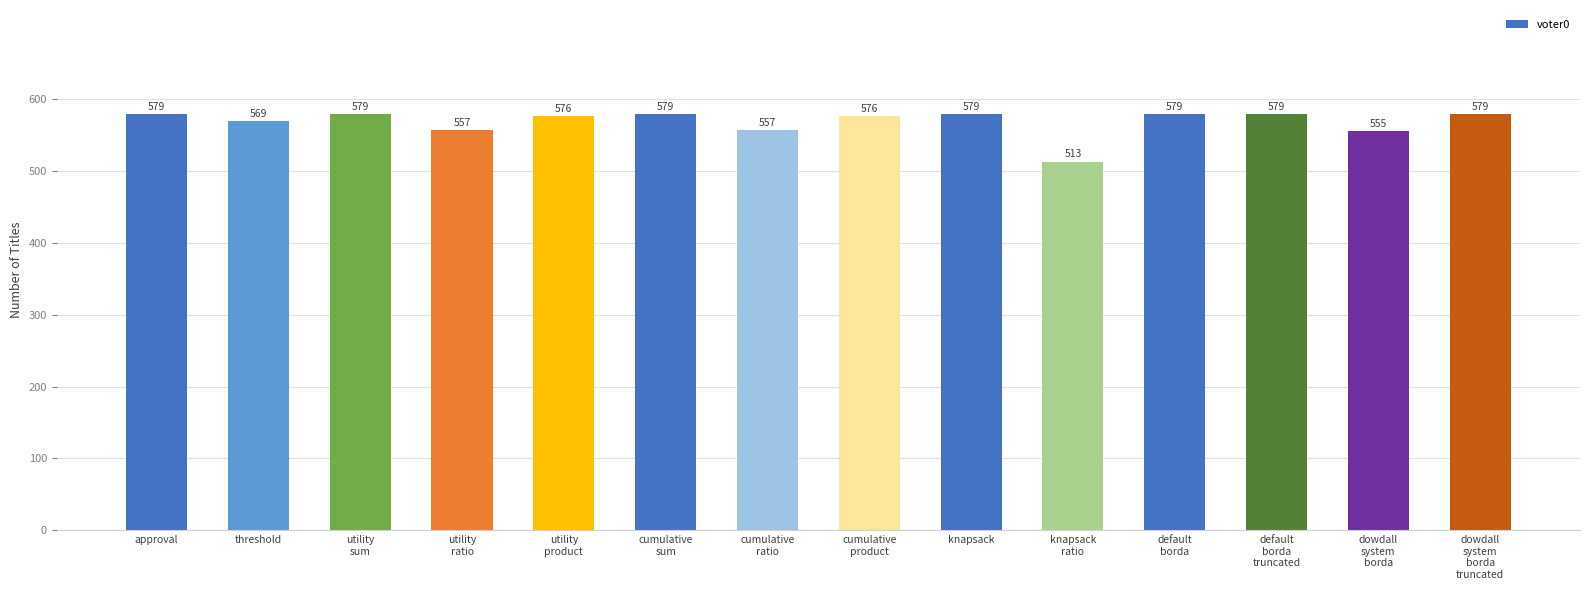

What is the label of the 12th bar from the right?

utility
sum